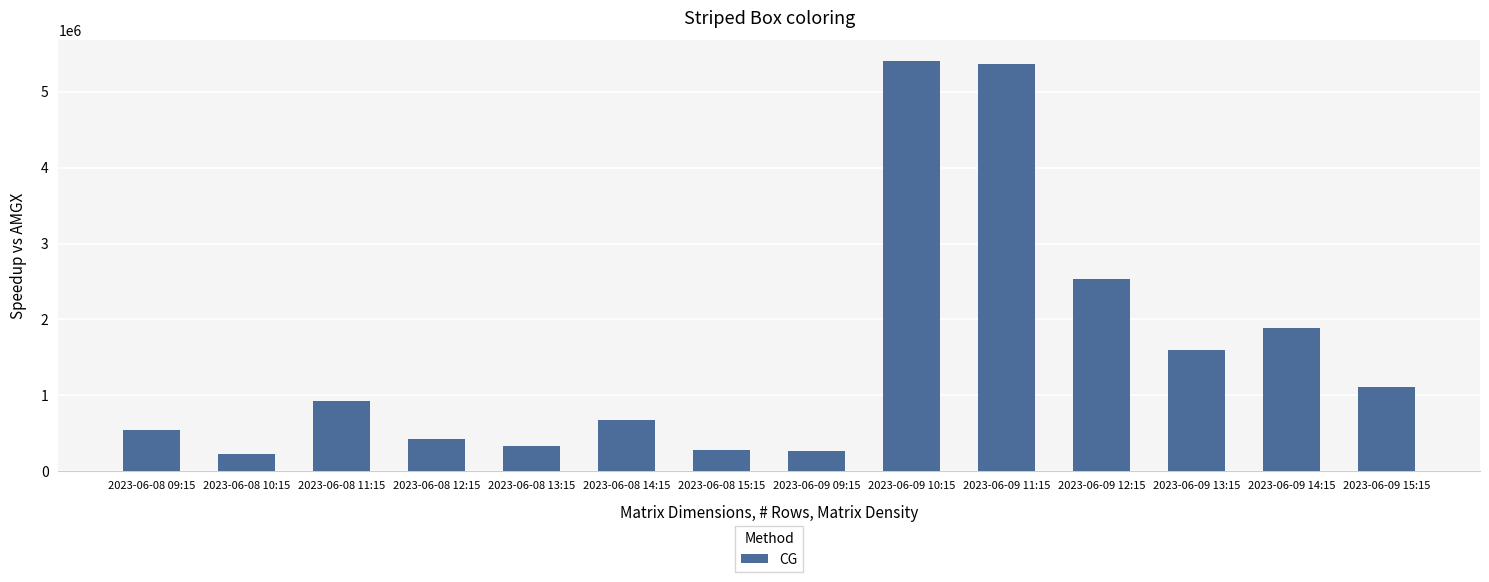

What position from the left is 2023-06-09 11:15?

10